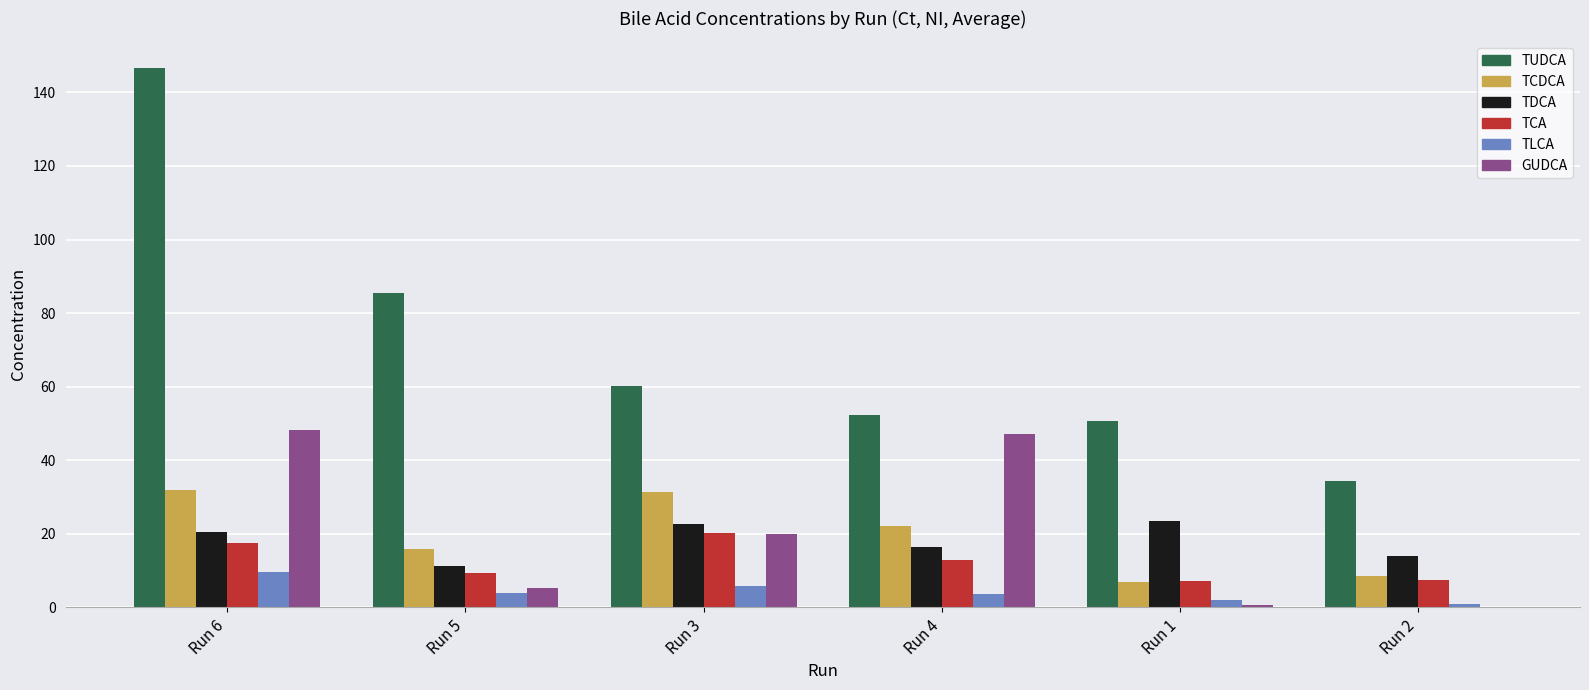

At which label is TUDCA closest to 90?

Run 5